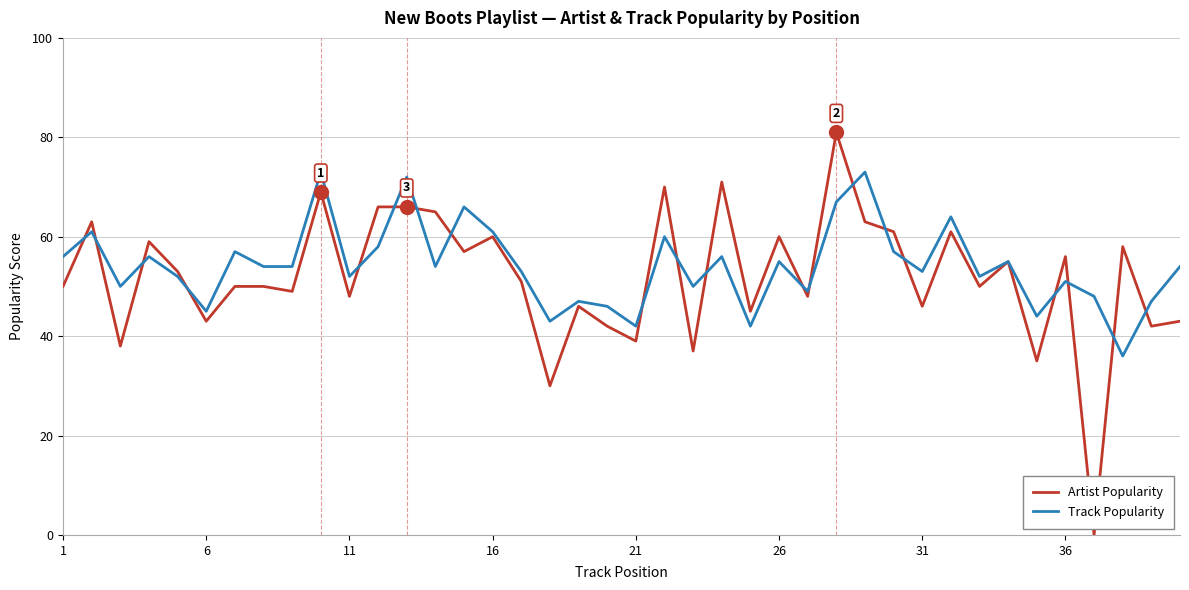

Which series has the widest spread of values?

Artist Popularity